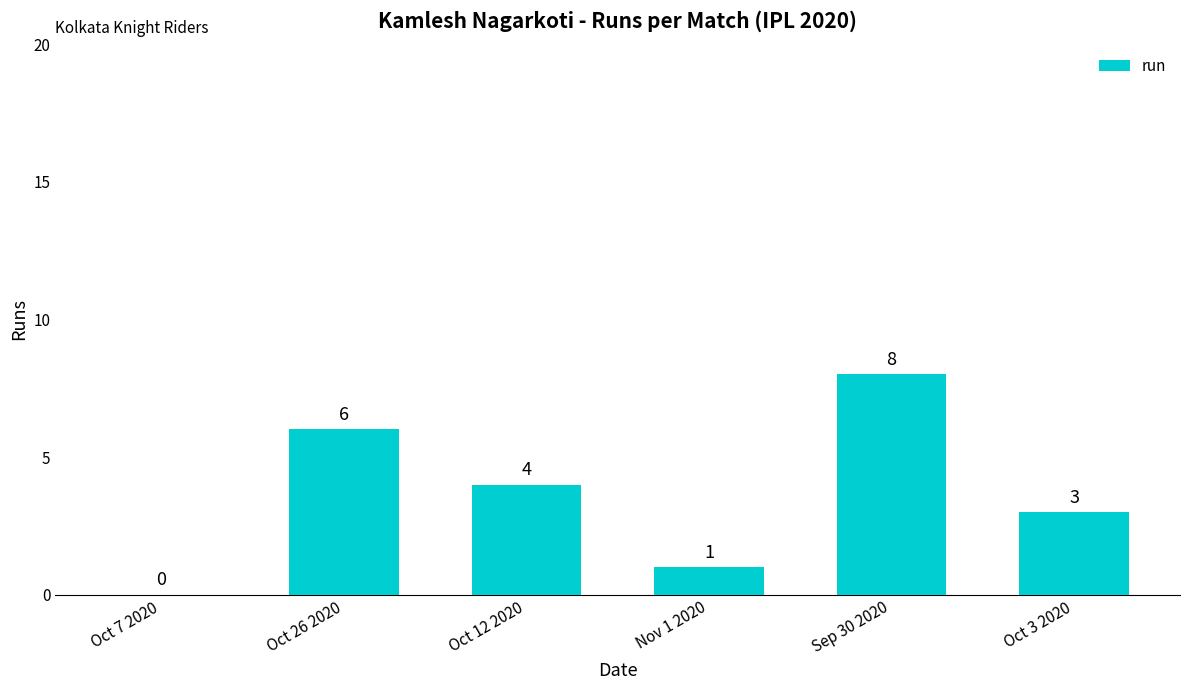

What is the sum of all values?

22